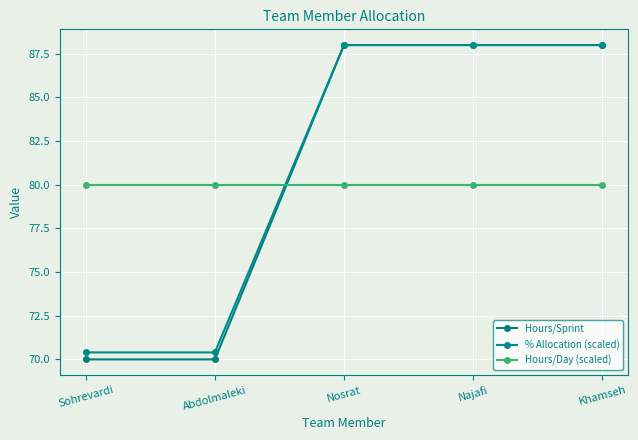

What is the sum of the Hours/Sprint values at Khamseh and Abdolmaleki?

158.0